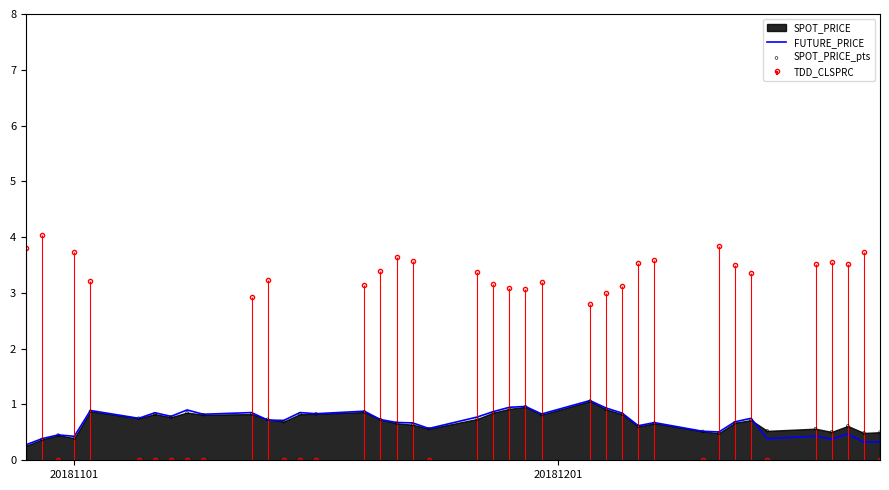

Is the value of SPOT_PRICE_pts at 17 greater than the value of FUTURE_PRICE at 18?

No